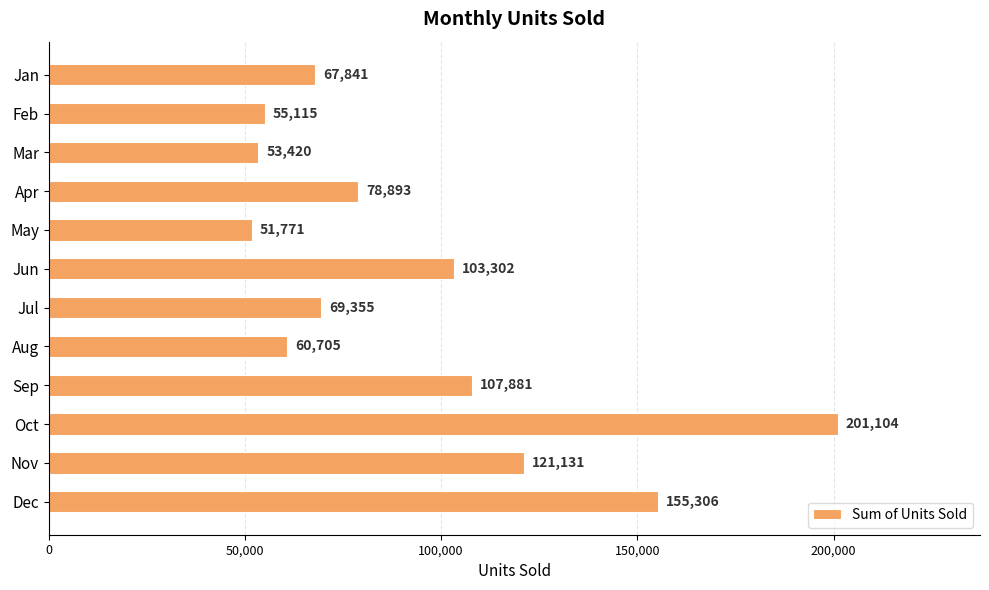

What is the value of the 1st bar from the top?

67841